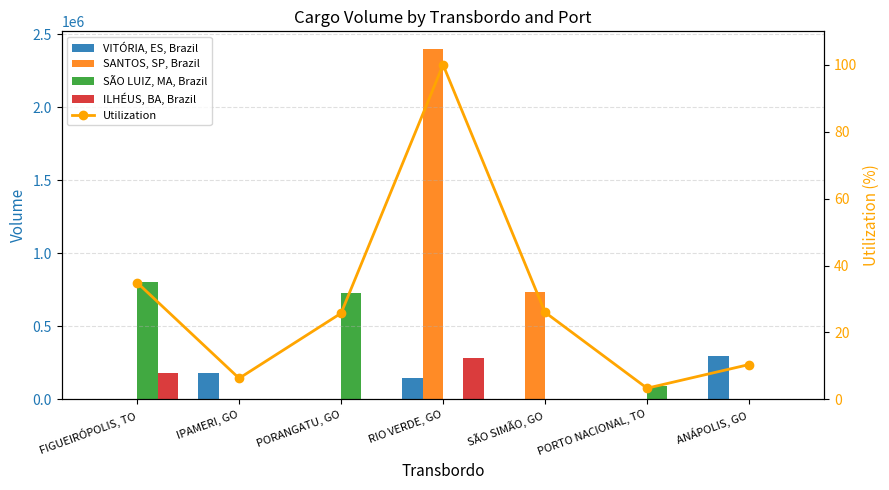

Rank the series at FIGUEIRÓPOLIS, TO from lowest to highest value.

VITÓRIA, ES, Brazil, SANTOS, SP, Brazil, Utilization, ILHÉUS, BA, Brazil, SÃO LUIZ, MA, Brazil